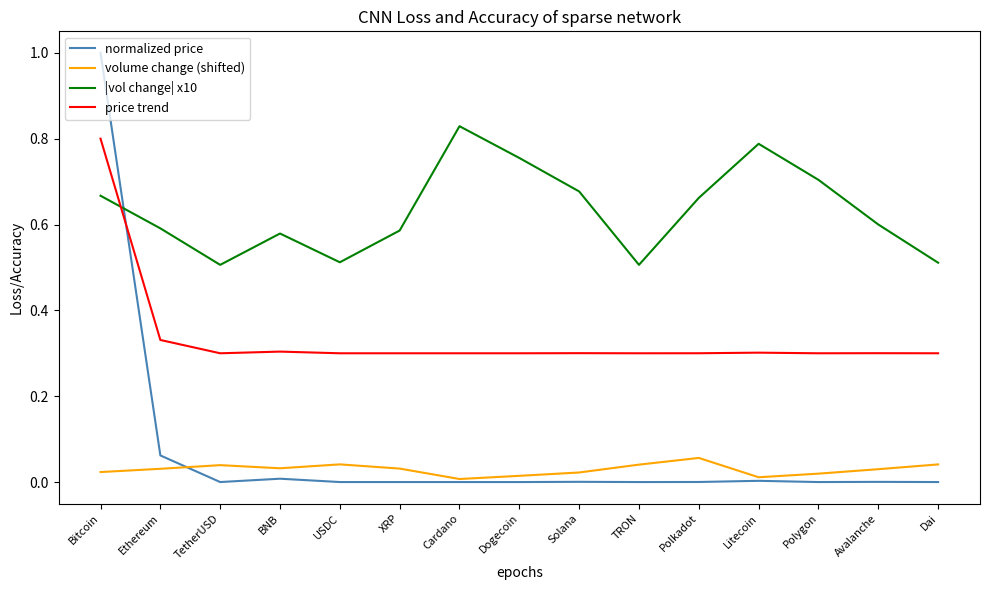

True or false: normalized price and price trend intersect in this chart.

True